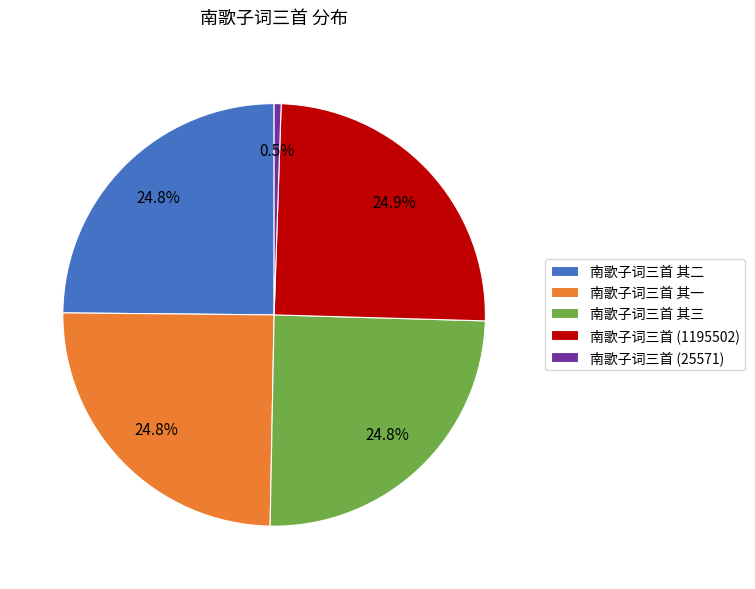

Is there any slice that represents more than half of the pie?

No